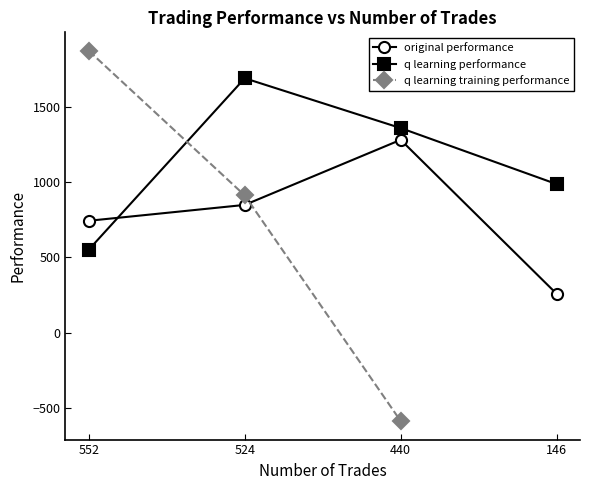

How many lines are shown in the chart?

3